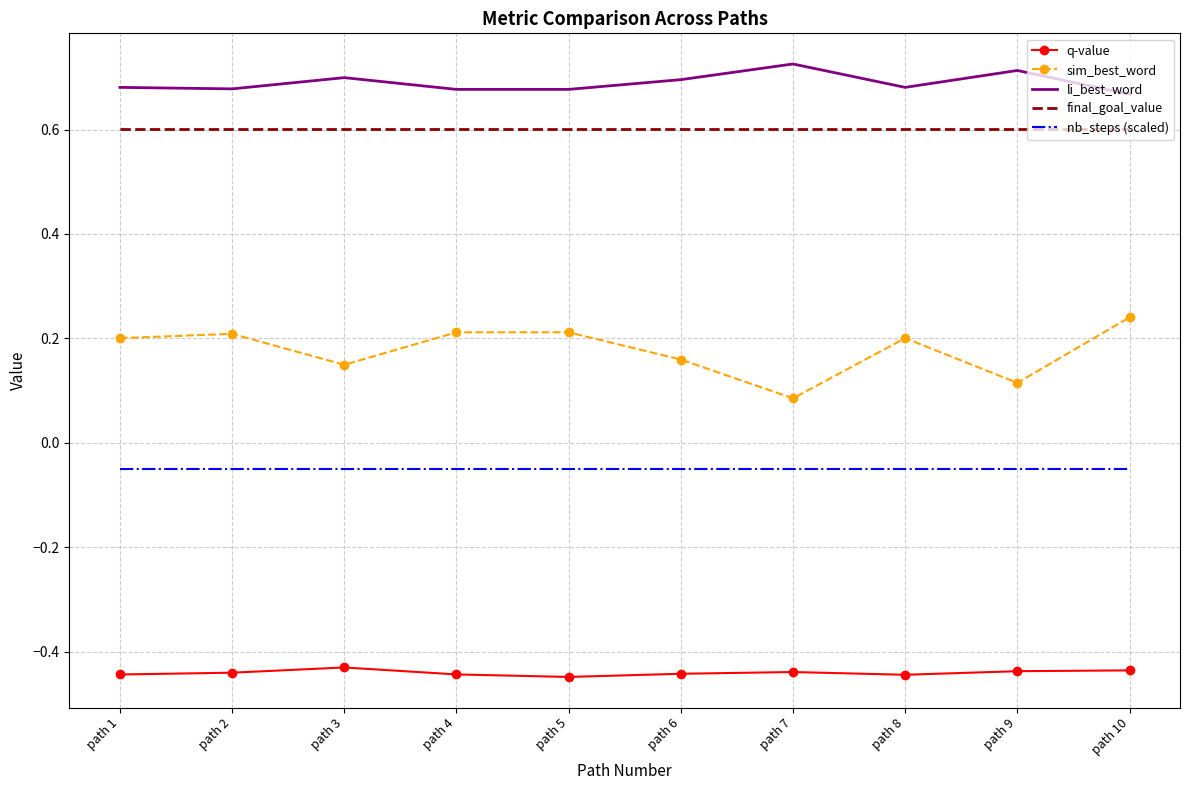

What are all the series names shown in the legend?

q-value, sim_best_word, li_best_word, final_goal_value, nb_steps (scaled)